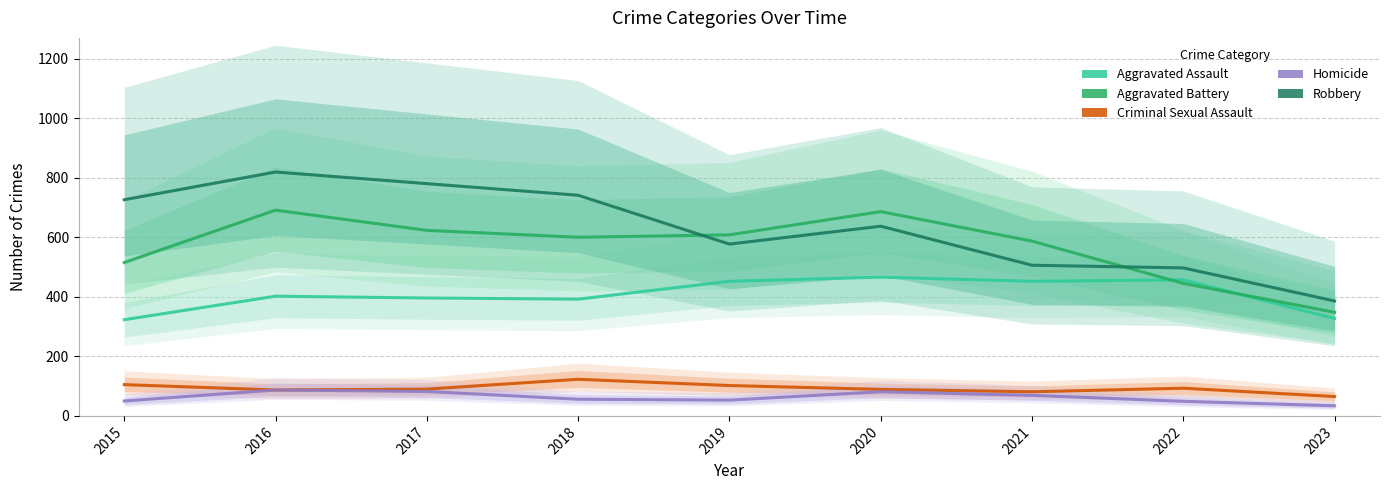

At which category is the sum across all series the highest?

2016